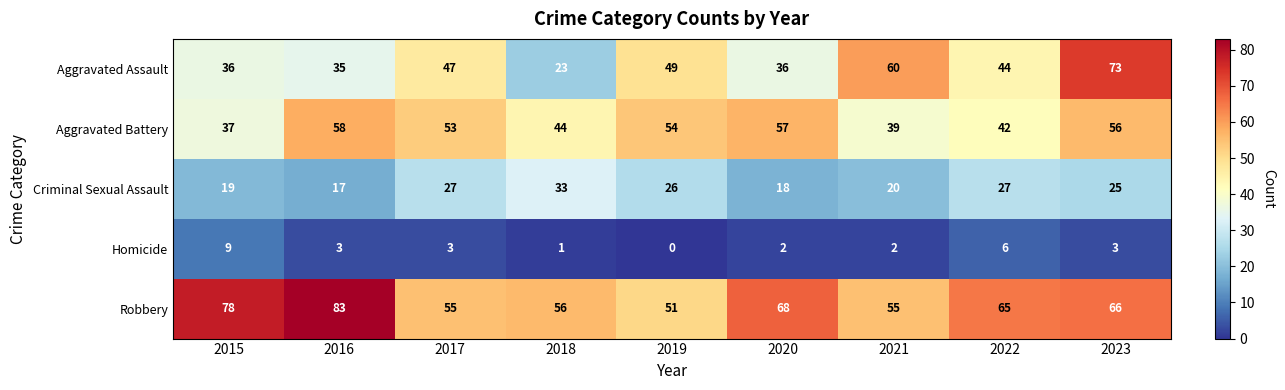

At which category does the chart reach its minimum across all series?

2019